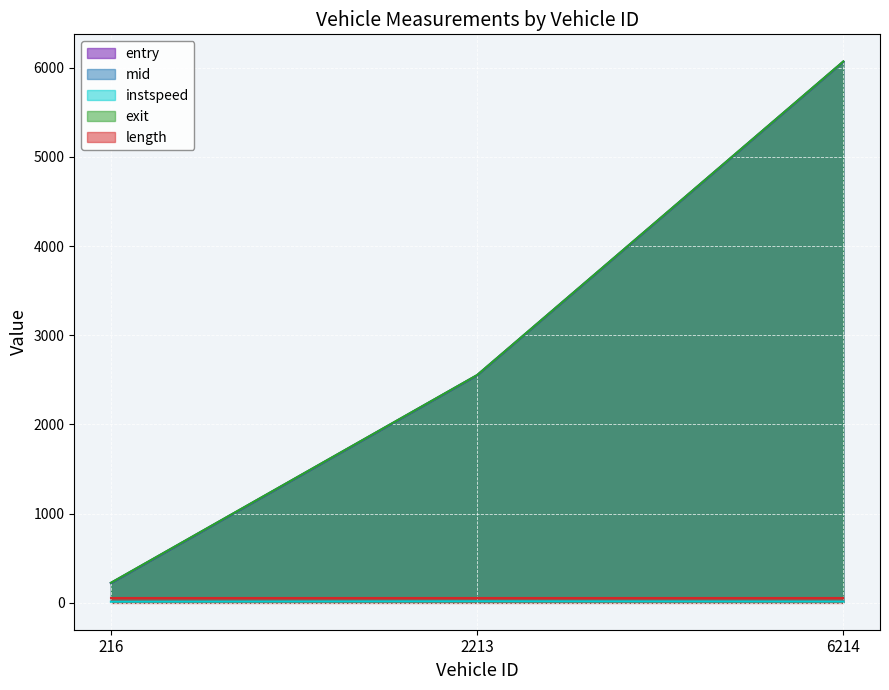

Between 216 and 6214, which series saw the biggest shift?

entry